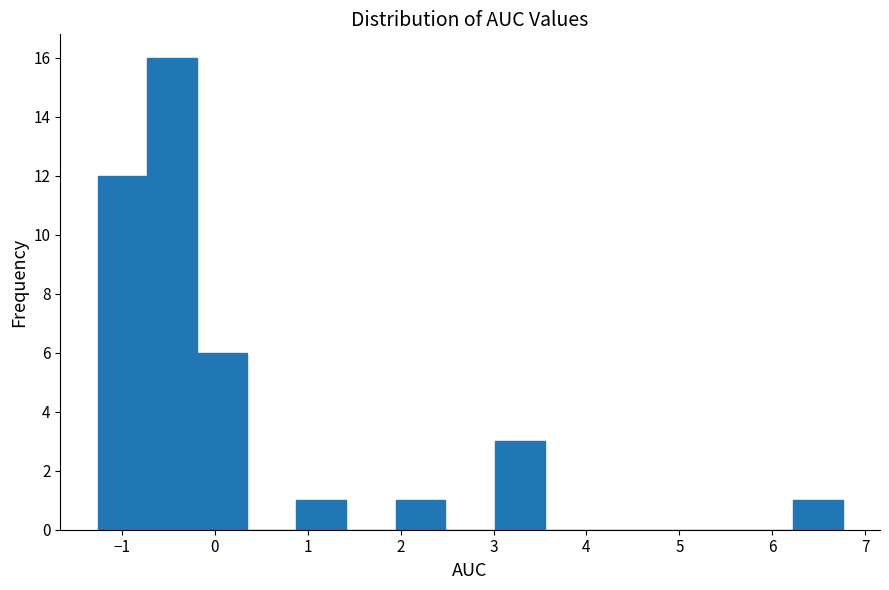

How tall is the bar that spans -0.7 to -0.2 on the x-axis? Neither the bar edges nor the heights are printed on the chart, so give them approximately, as read against the axes.

16